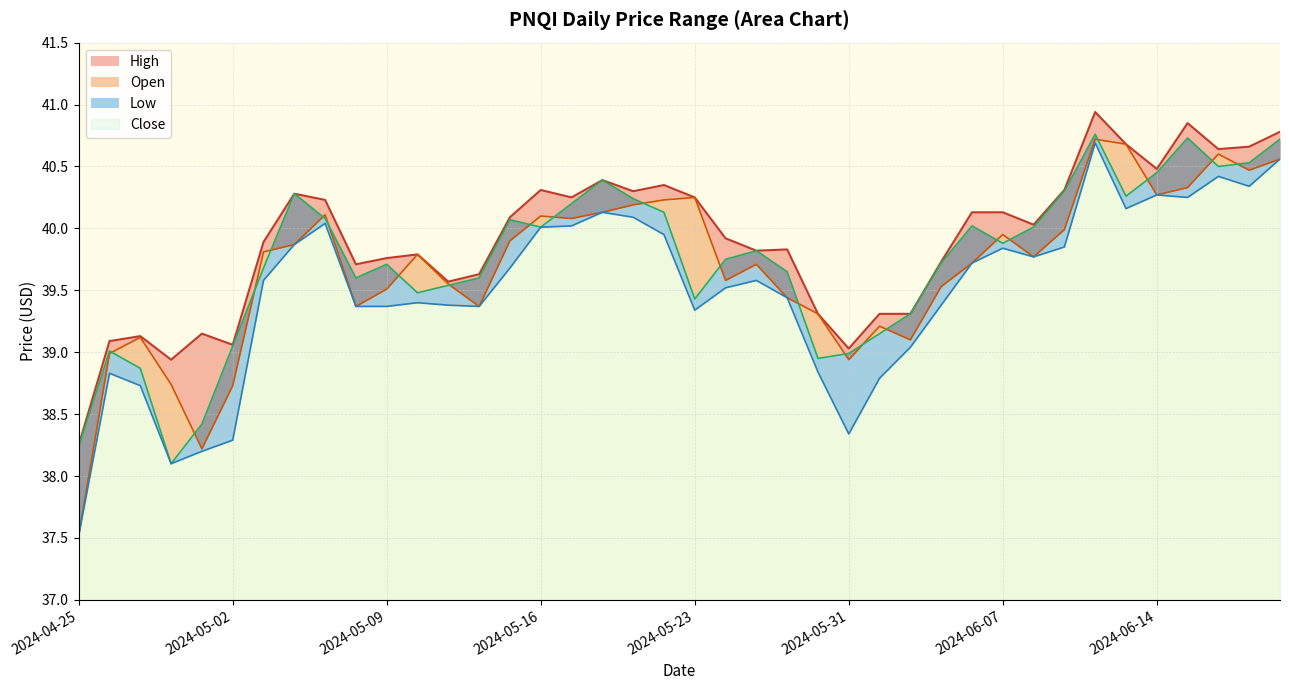

At which category does the chart reach its minimum across all series?

2024-04-25